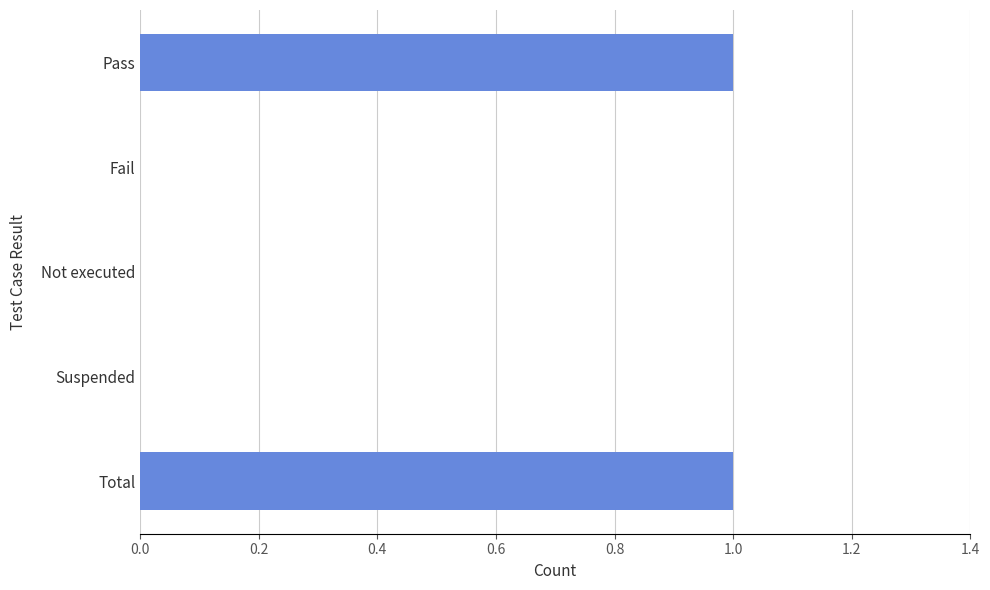

How many data points does each series have?

5